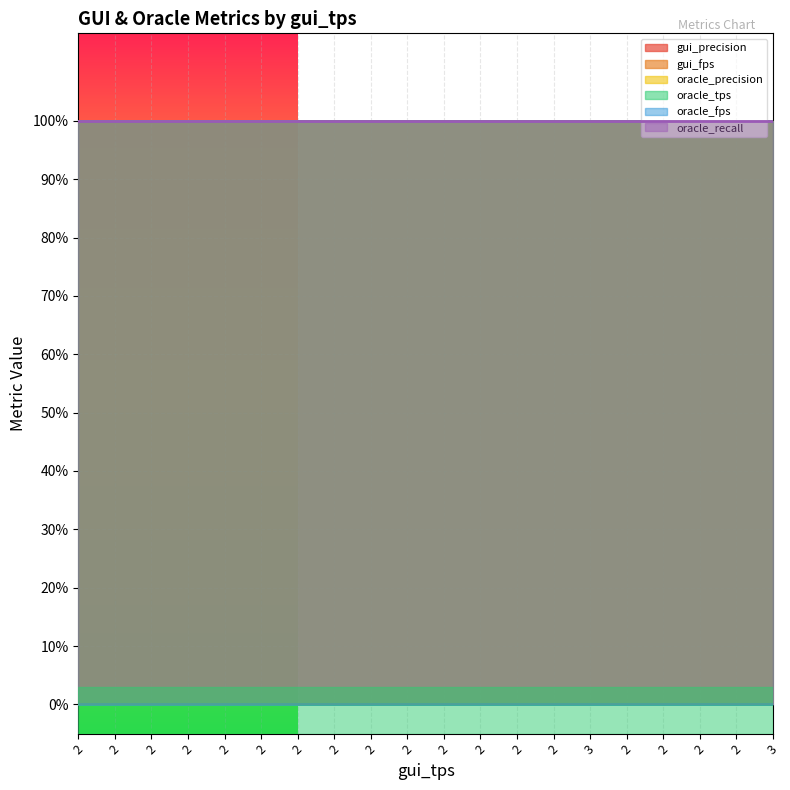

List the labels in order of oracle_fps value, largest first.

0, 1, 2, 3, 4, 5, 6, 7, 8, 9, 10, 11, 12, 13, 14, 15, 16, 17, 18, 19